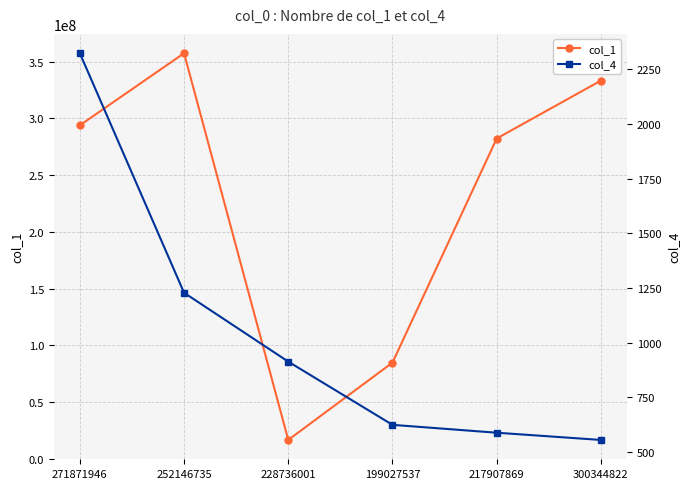

At which category is the sum across all series the highest?

252146735